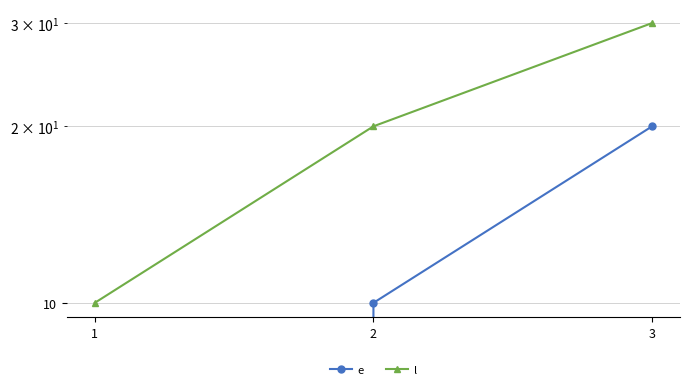

What is the minimum value for l?

10